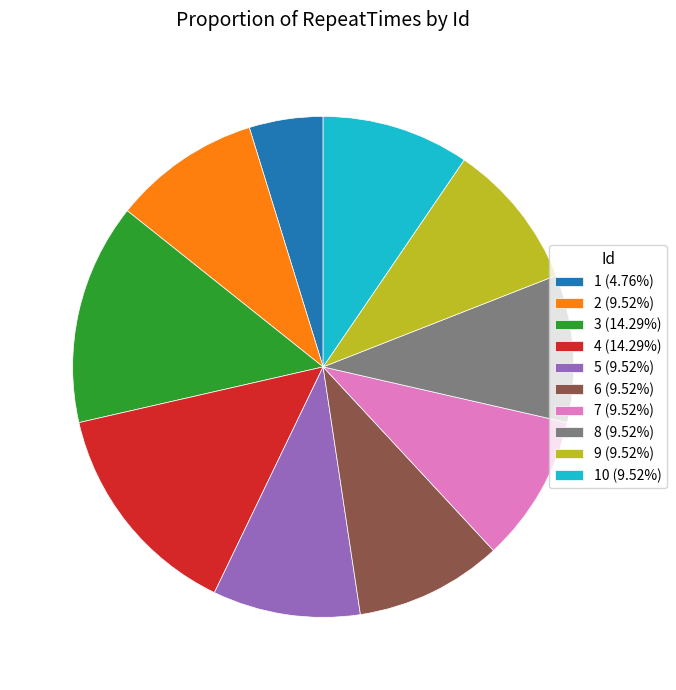

Do 9 (9.52%) and 8 (9.52%) together represent more than half of the pie?

No